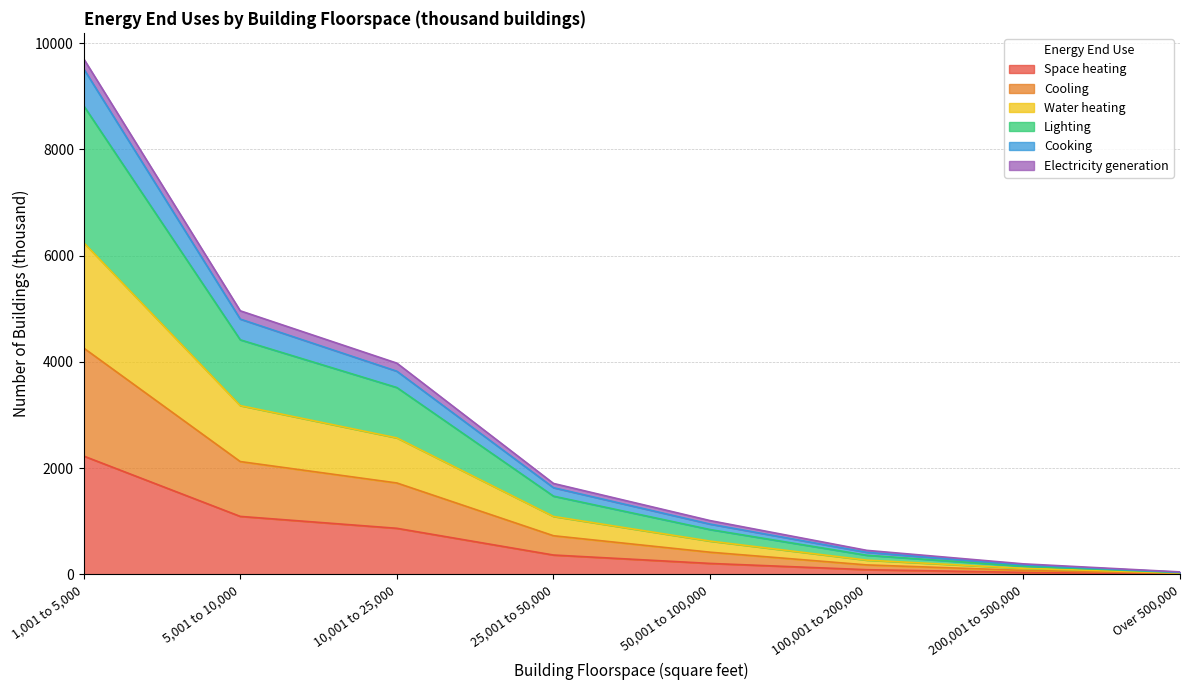

What is the maximum value for Space heating?

2229